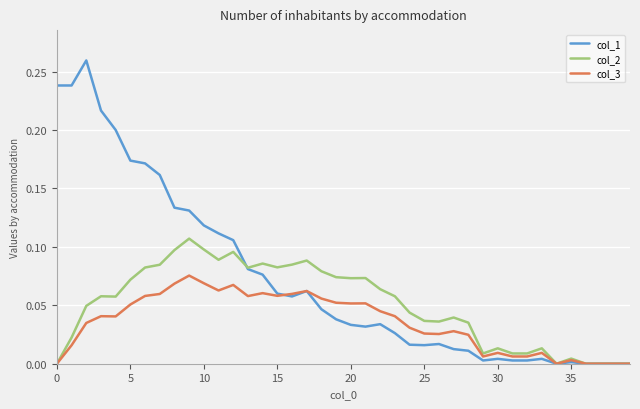

Which series has the widest spread of values?

col_1